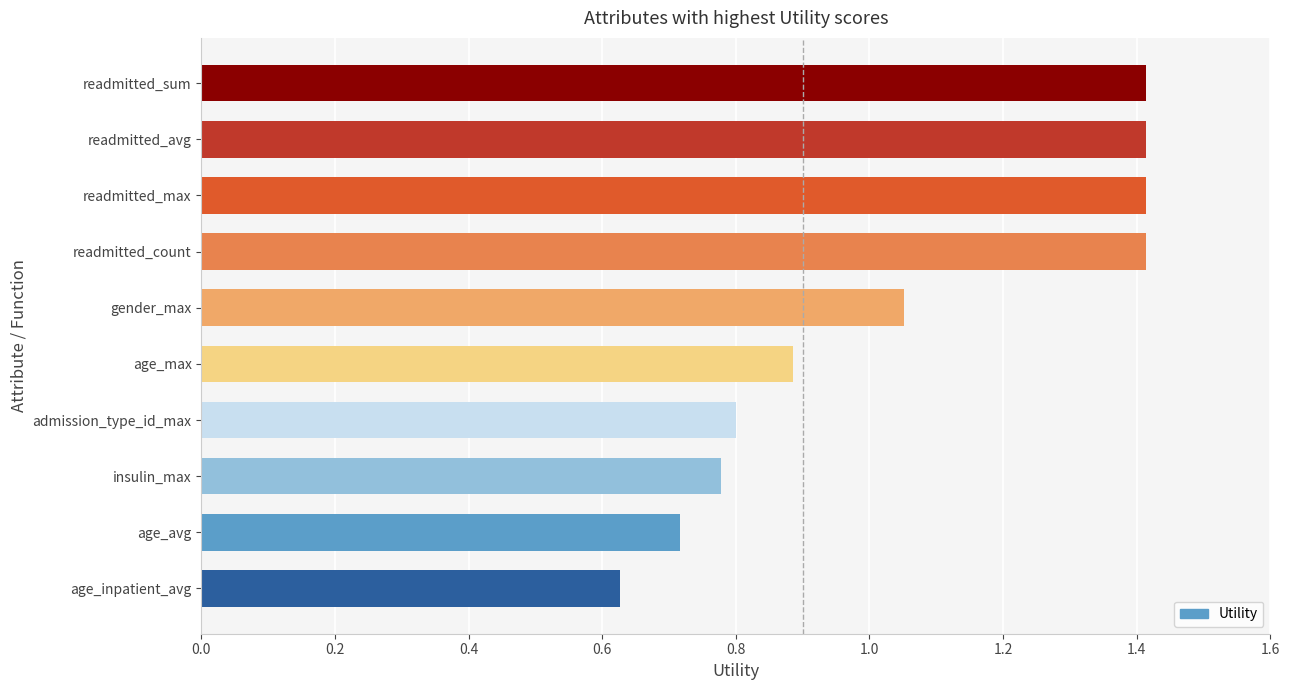

How many bars are there in total?

10